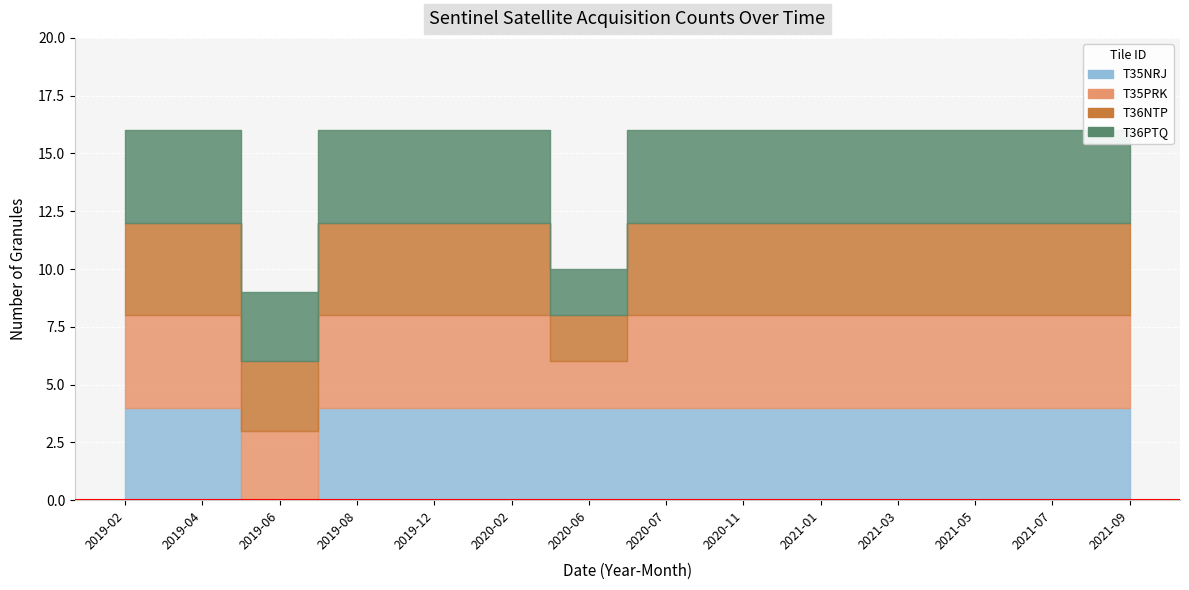

Does the chart display data point markers on the line(s)?

No